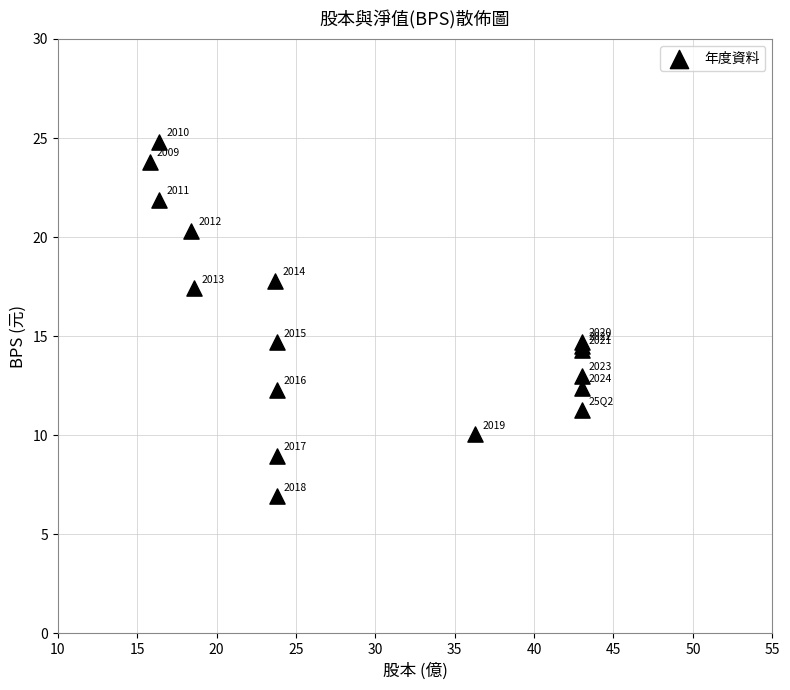

What Y value in the scatter plot is closest to 15?

14.7